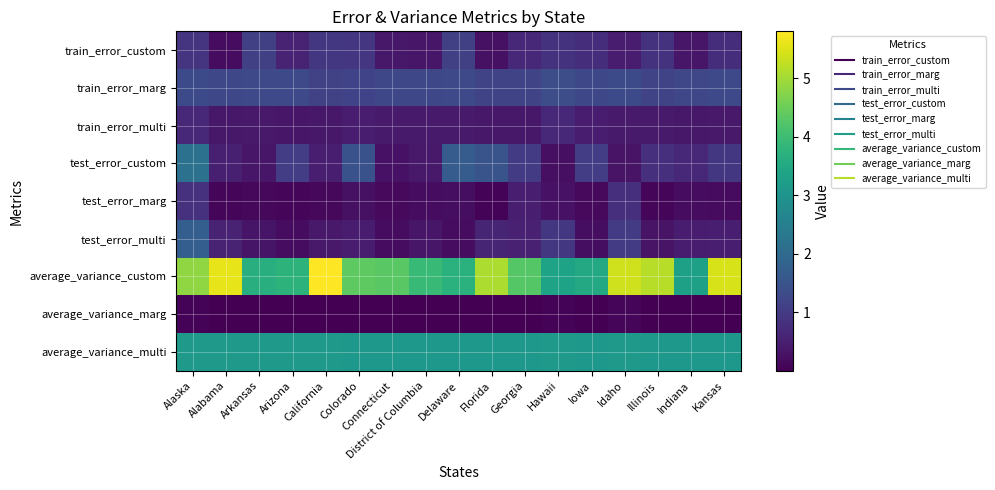

Reading right to left, extract all data points from this chart.

train_error_custom: Kansas=0.8	Indiana=0.4	Illinois=0.9	Idaho=0.5	Iowa=0.8	Hawaii=0.9	Georgia=0.7	Florida=0.3	Delaware=1.1	District of Columbia=0.4	Connecticut=0.4	Colorado=0.9	California=1.0	Arizona=0.6	Arkansas=1.1	Alabama=0.2	Alaska=0.9
train_error_marg: Kansas=1.3	Indiana=1.2	Illinois=1.2	Idaho=1.3	Iowa=1.3	Hawaii=1.4	Georgia=1.2	Florida=1.2	Delaware=1.3	District of Columbia=1.3	Connecticut=1.3	Colorado=1.2	California=1.2	Arizona=1.3	Arkansas=1.3	Alabama=1.3	Alaska=1.3
train_error_multi: Kansas=0.4	Indiana=0.4	Illinois=0.4	Idaho=0.4	Iowa=0.4	Hawaii=0.6	Georgia=0.4	Florida=0.4	Delaware=0.4	District of Columbia=0.4	Connecticut=0.4	Colorado=0.4	California=0.4	Arizona=0.4	Arkansas=0.4	Alabama=0.4	Alaska=0.7
test_error_custom: Kansas=0.9	Indiana=0.7	Illinois=0.8	Idaho=0.3	Iowa=1.1	Hawaii=0.2	Georgia=1.0	Florida=1.5	Delaware=1.7	District of Columbia=0.4	Connecticut=0.3	Colorado=1.5	California=0.5	Arizona=1.0	Arkansas=0.4	Alabama=0.5	Alaska=2.2
test_error_marg: Kansas=0.2	Indiana=0.2	Illinois=0.1	Idaho=0.8	Iowa=0.2	Hawaii=0.3	Georgia=0.5	Florida=0.1	Delaware=0.2	District of Columbia=0.2	Connecticut=0.2	Colorado=0.3	California=0.1	Arizona=0.1	Arkansas=0.1	Alabama=0.1	Alaska=0.8
test_error_multi: Kansas=0.5	Indiana=0.4	Illinois=0.3	Idaho=1.0	Iowa=0.2	Hawaii=0.9	Georgia=0.5	Florida=0.6	Delaware=0.2	District of Columbia=0.4	Connecticut=0.2	Colorado=0.5	California=0.4	Arizona=0.2	Arkansas=0.3	Alabama=0.6	Alaska=1.7
average_variance_custom: Kansas=5.4	Indiana=3.3	Illinois=5.2	Idaho=5.4	Iowa=3.5	Hawaii=3.4	Georgia=4.3	Florida=5.1	Delaware=3.7	District of Columbia=3.9	Connecticut=4.3	Colorado=4.4	California=5.8	Arizona=3.7	Arkansas=3.6	Alabama=5.6	Alaska=4.8
average_variance_marg: Kansas=0.0	Indiana=0.0	Illinois=0.0	Idaho=0.1	Iowa=0.0	Hawaii=0.1	Georgia=0.0	Florida=0.0	Delaware=0.0	District of Columbia=0.0	Connecticut=0.0	Colorado=0.0	California=0.0	Arizona=0.0	Arkansas=0.0	Alabama=0.0	Alaska=0.1
average_variance_multi: Kansas=3.1	Indiana=3.1	Illinois=3.1	Idaho=3.1	Iowa=3.1	Hawaii=3.1	Georgia=3.1	Florida=3.1	Delaware=3.1	District of Columbia=3.1	Connecticut=3.1	Colorado=3.1	California=3.1	Arizona=3.1	Arkansas=3.1	Alabama=3.1	Alaska=3.1